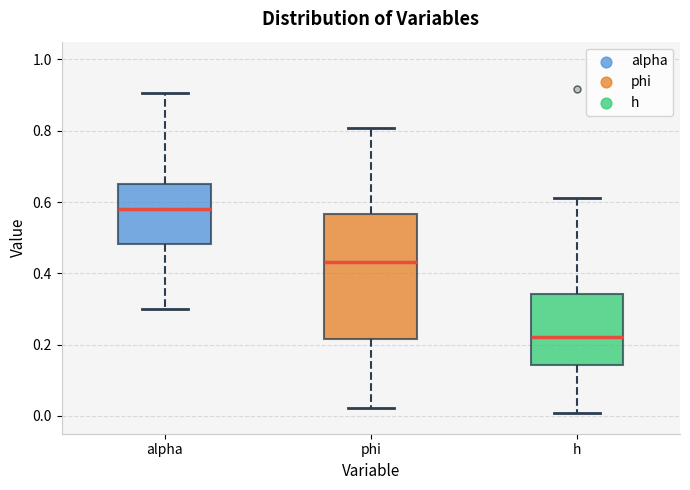

Comparing the boxes themselves (not the whiskers), which one is the tallest?

phi